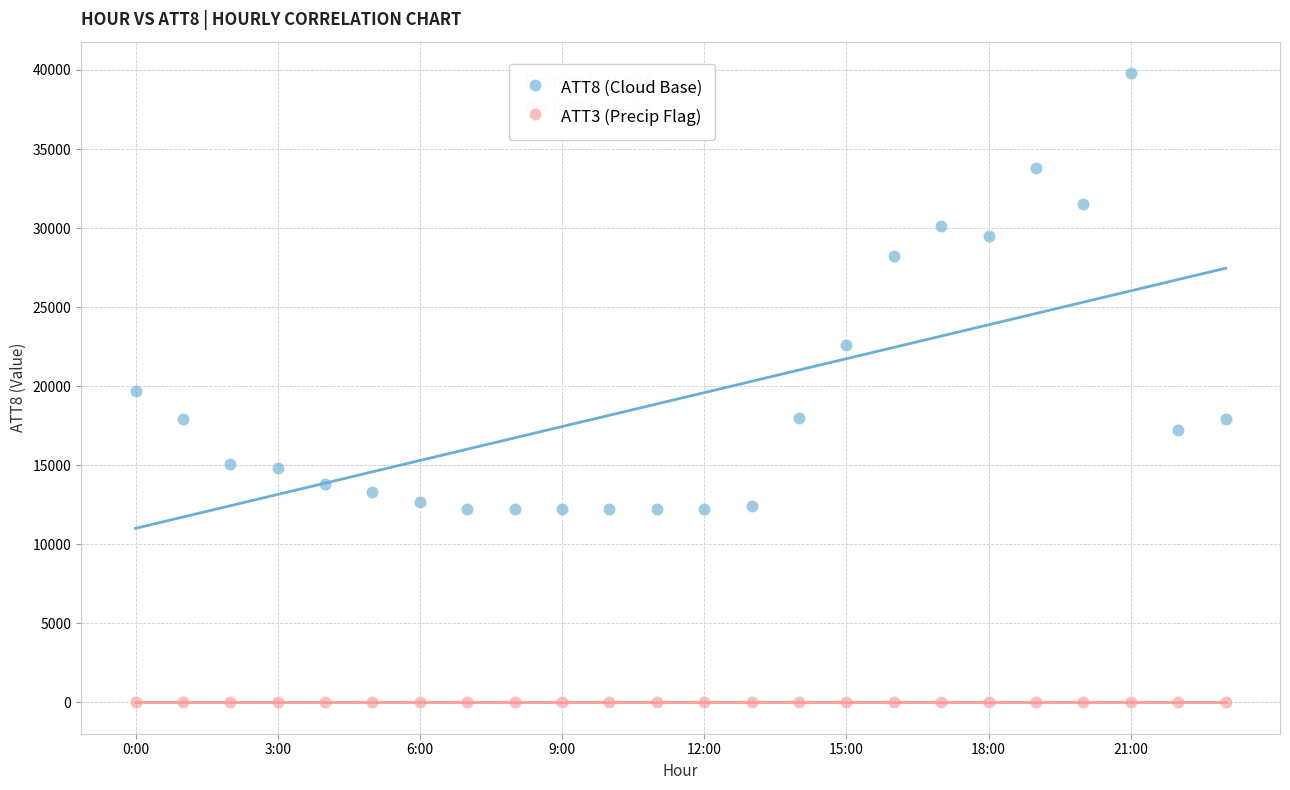

Which series reaches the maximum Y coordinate?

ATT8 (Cloud Base)